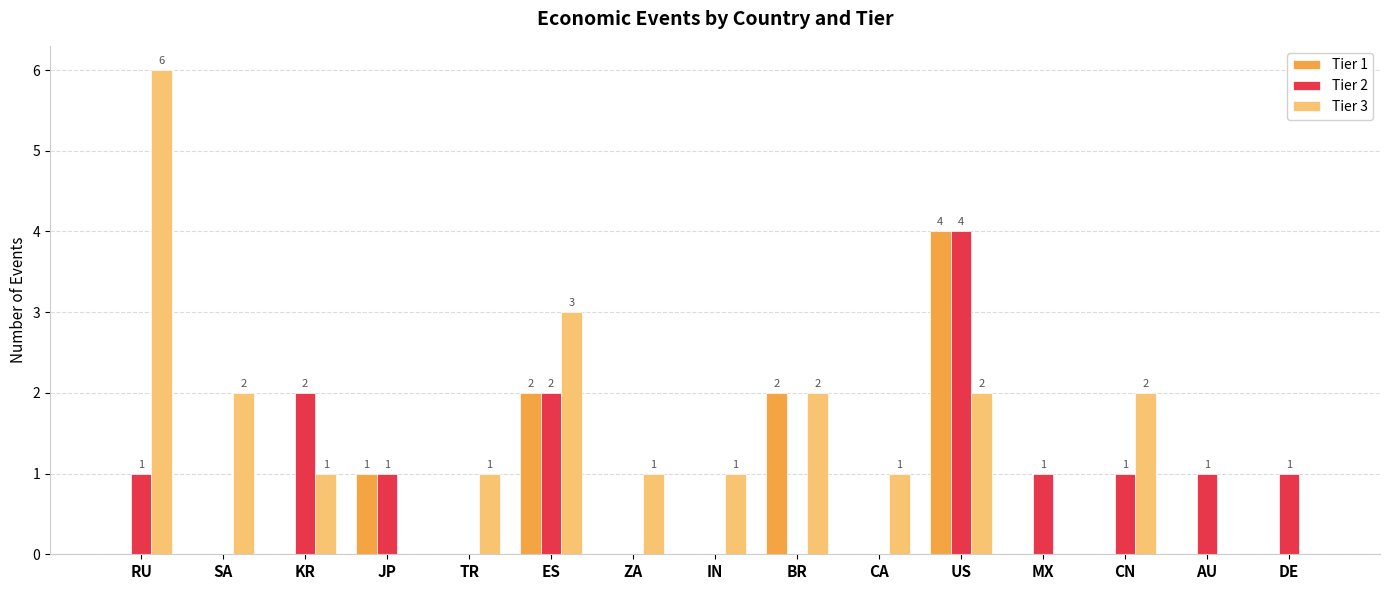

What is the total value across all series at ZA?

1